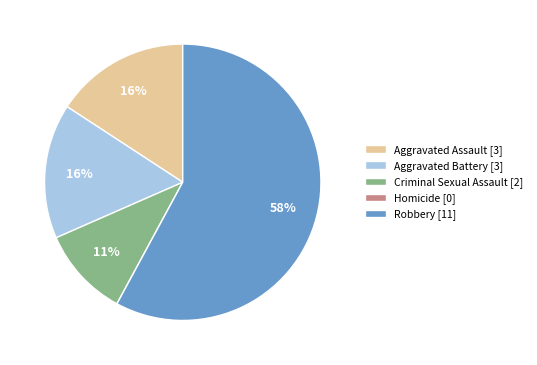

True or false: Aggravated Battery accounts for 16% of the total.

True